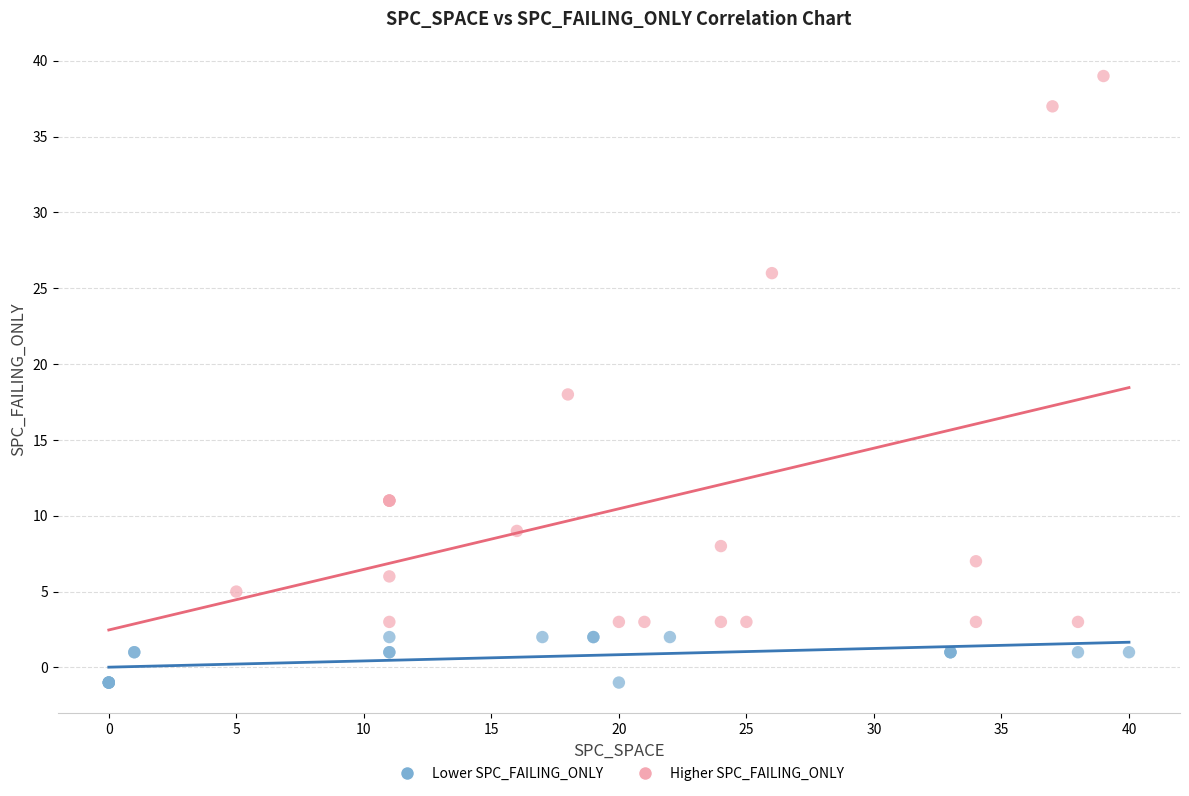

Which series has the widest spread of Y values?

Higher SPC_FAILING_ONLY